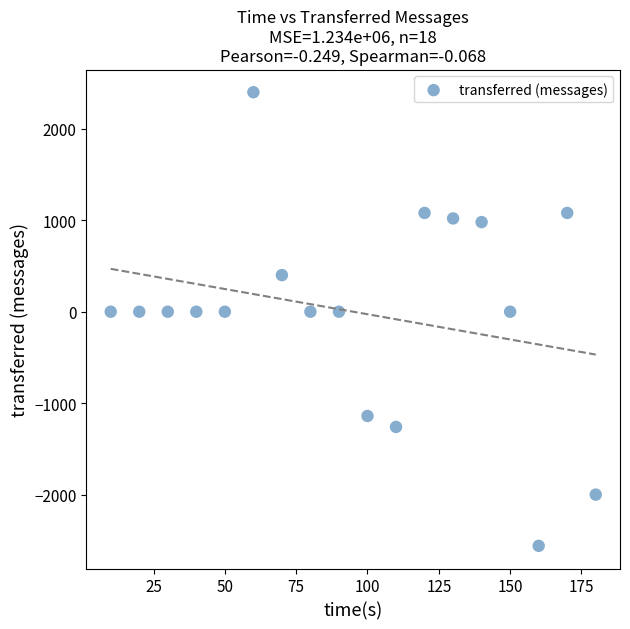

What is the range of X values (max minus min)?

170